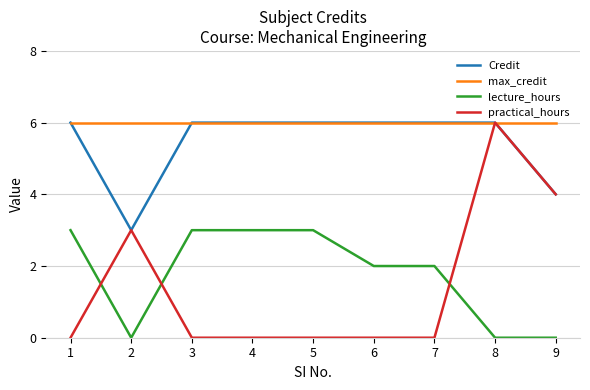

At which category does practical_hours reach its first local peak?

2